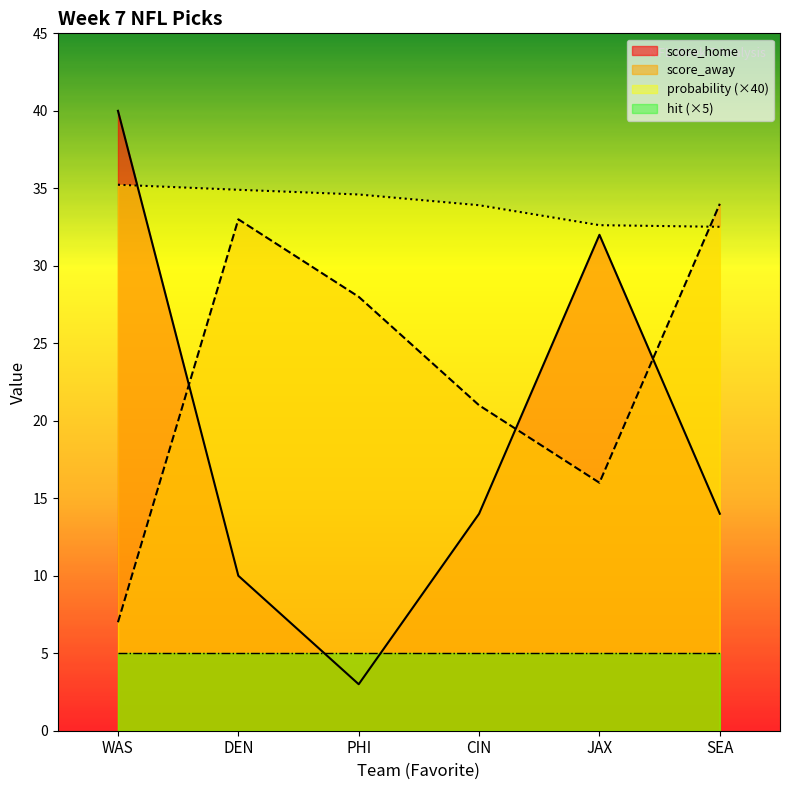

True or false: probability and score_home intersect in this chart.

True